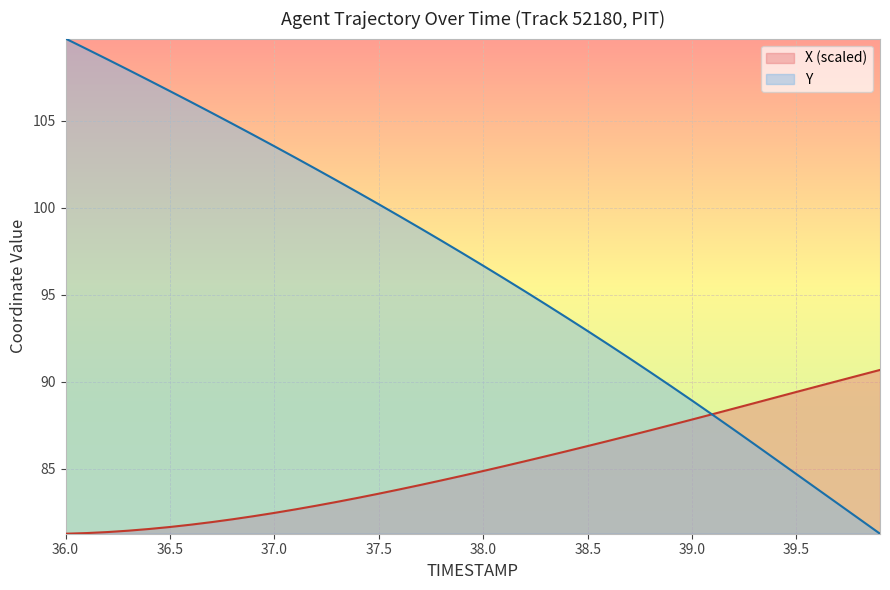

What is the label of the 1st point from the right?

39.9